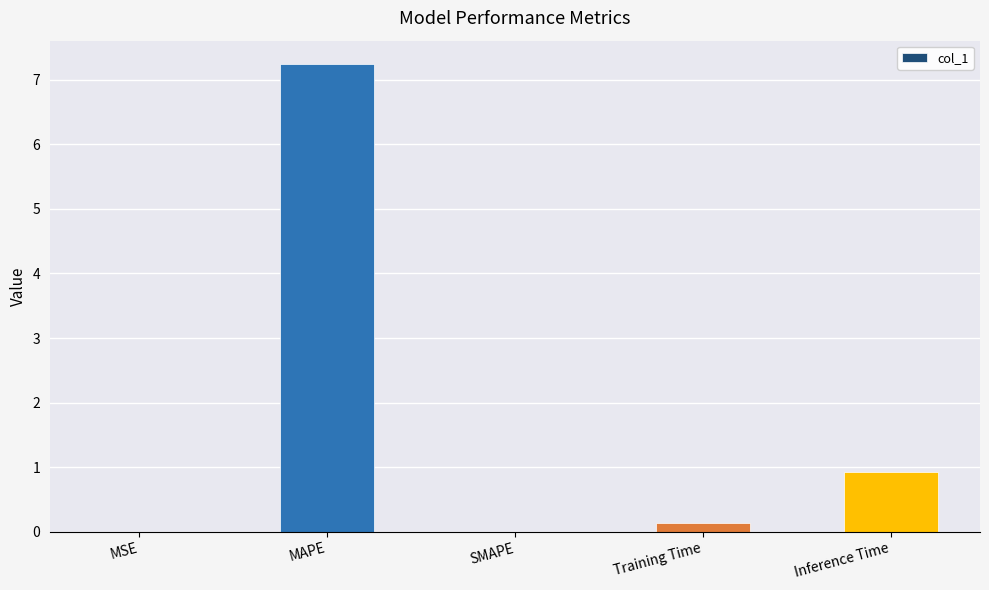

True or false: the data shows 0.9 at Inference Time.

True